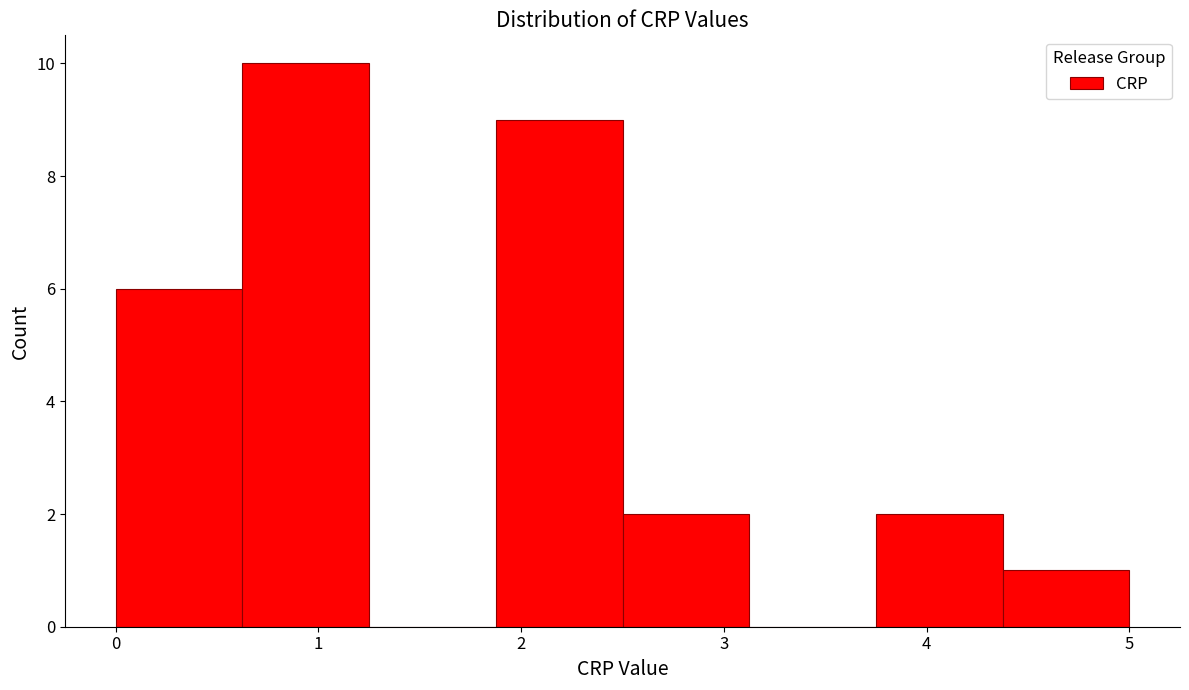

Reading left to right, list every bar in this chart as the range it spans on the x-axis followed by its height. Neither the bar edges nor the heights are printed on the chart, so give them approximately, as read against the axes.

0.0 to 0.6: 6
0.6 to 1.3: 10
1.3 to 1.9: 0
1.9 to 2.5: 9
2.5 to 3.1: 2
3.1 to 3.8: 0
3.8 to 4.4: 2
4.4 to 5.0: 1